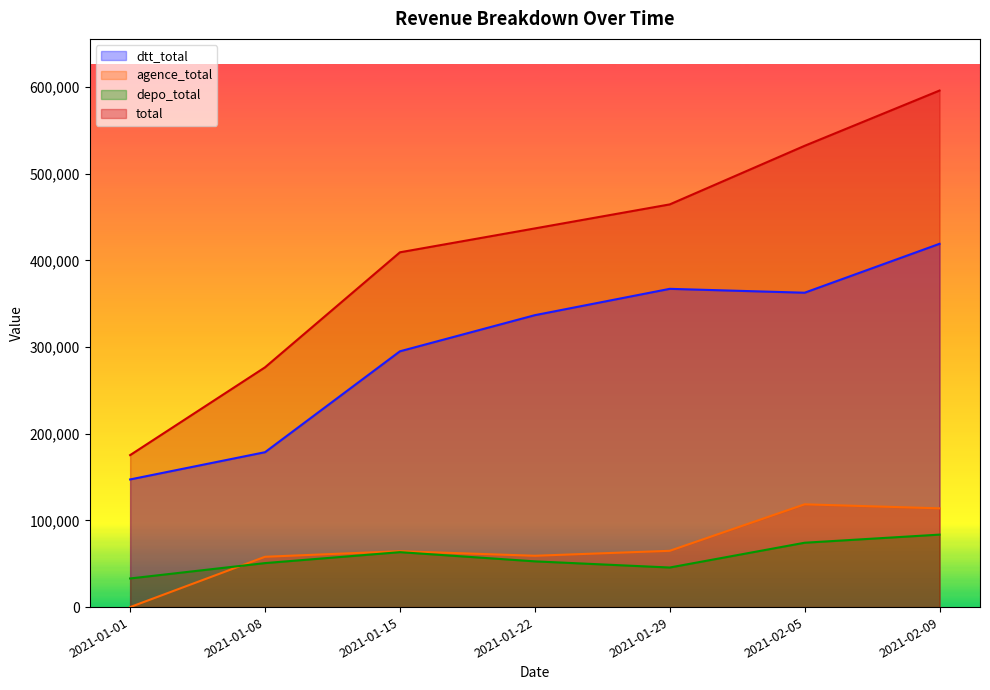

What is the lowest value of the total series?

175372